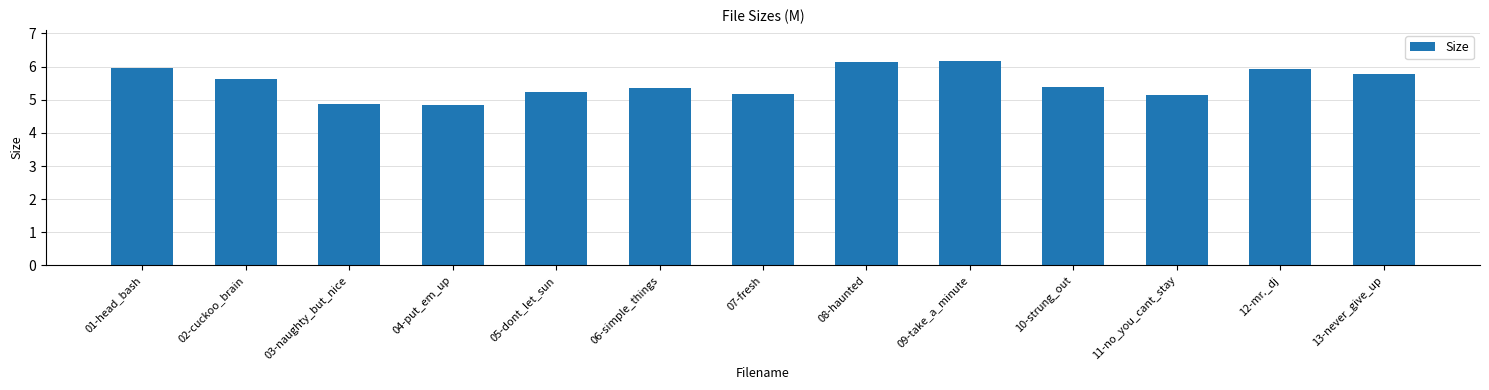

What is the label of the 11th bar from the right?

03-naughty_but_nice